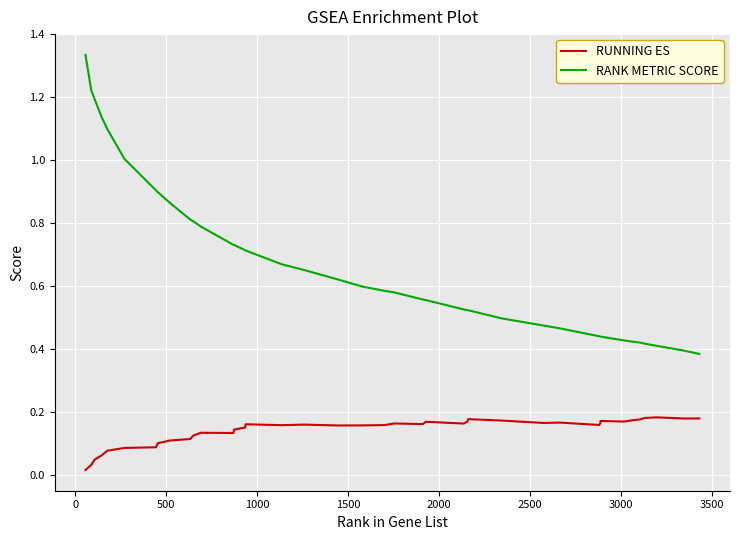

Rank the series by their maximum value, from lowest to highest.

RUNNING ES, RANK METRIC SCORE